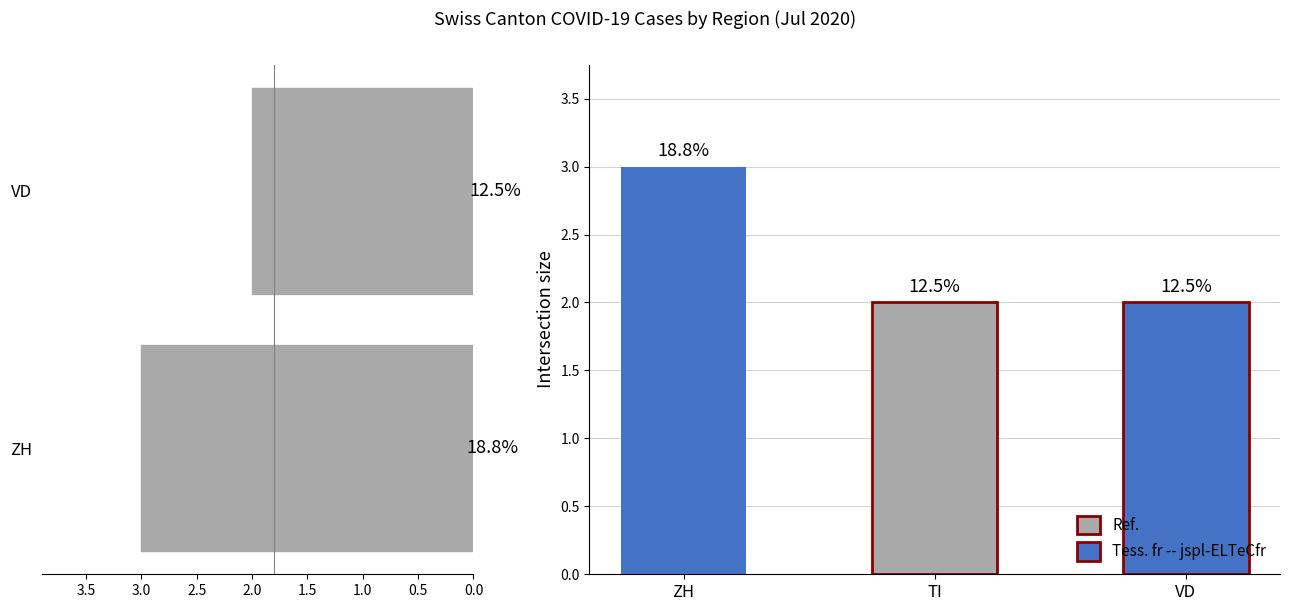

What is the value of the 1st bar from the left?

3